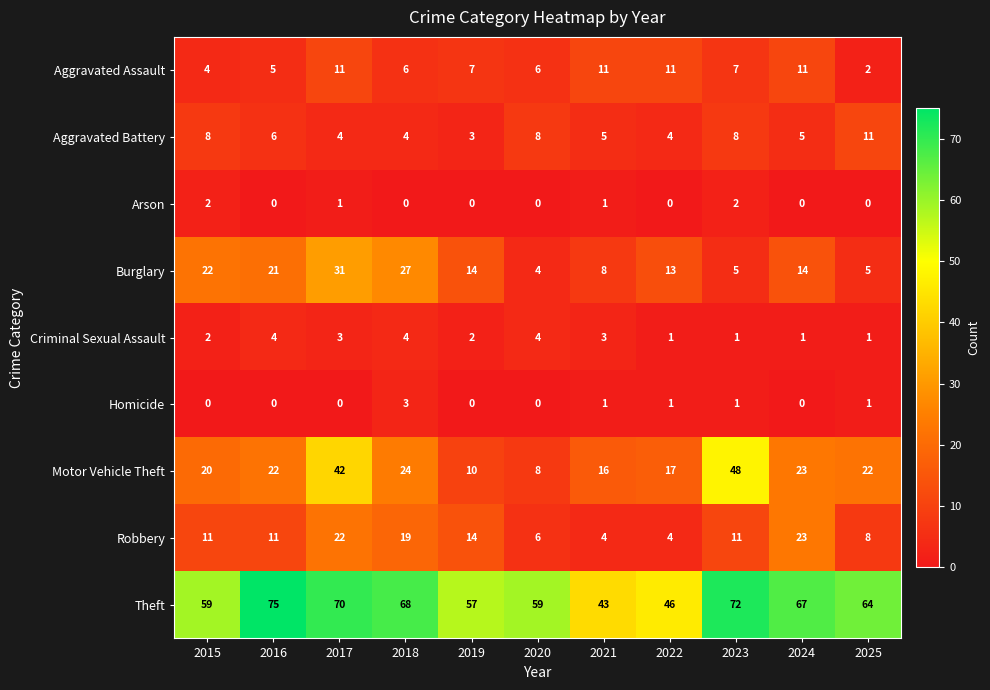

The value of Arson at 2025 is 1. True or false?

False